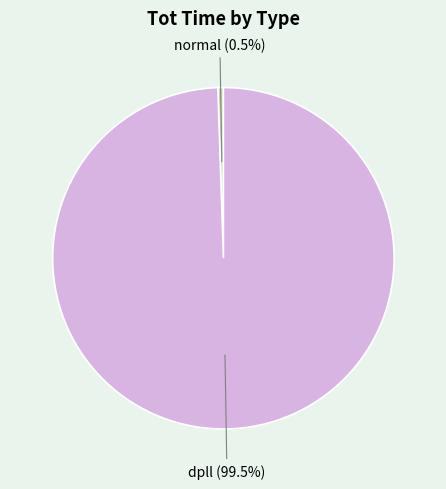

Which category accounts for the majority?

dpll